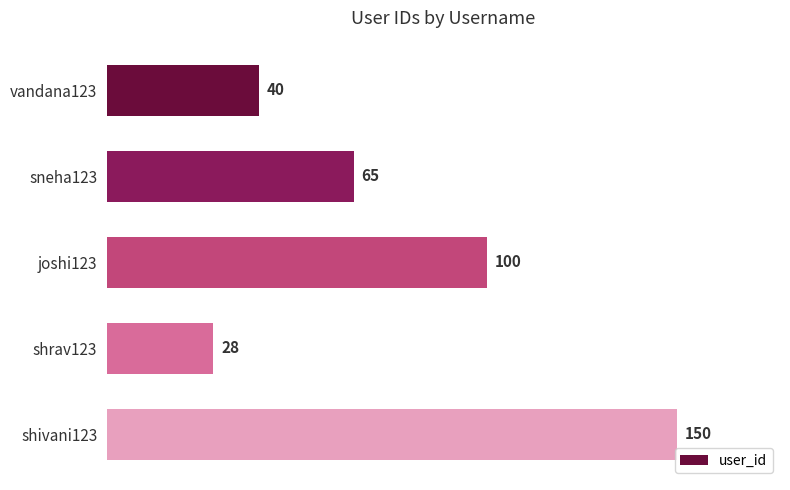

What is the maximum value shown in the chart?

150